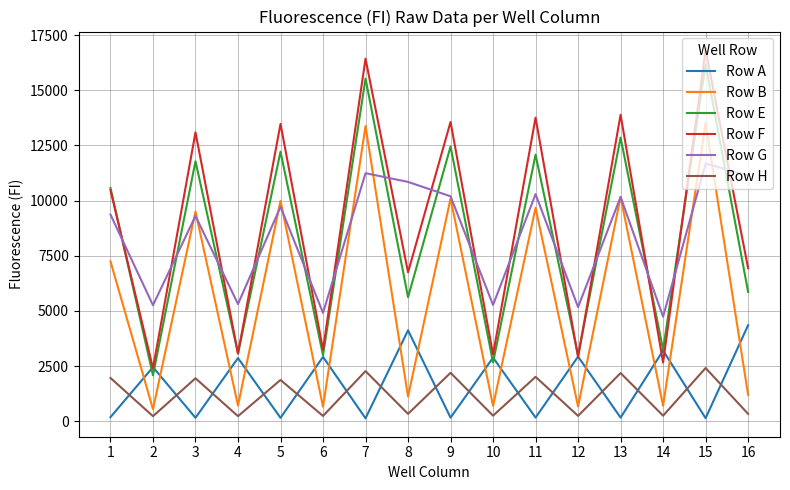

Which label corresponds to the largest value in the chart?

15